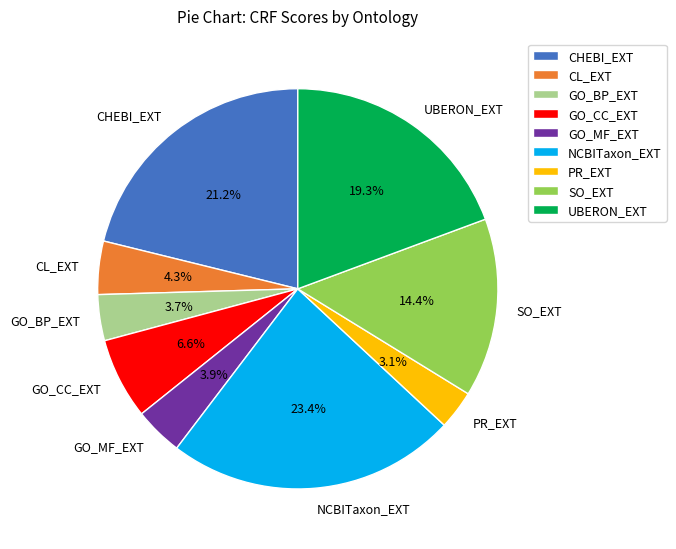

To the nearest percent, what is the difference between the largest and smallest slice percentages?

20%